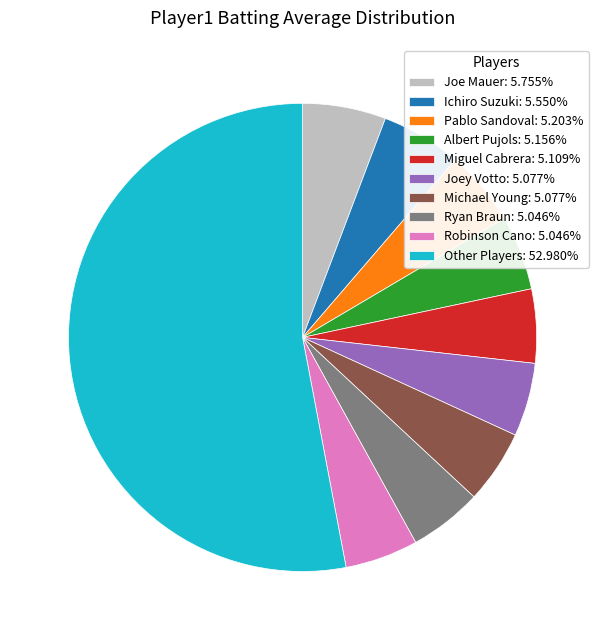

Approximately how many times larger is the value at Pablo Sandoval: 5.203% compared to Joey Votto: 5.077%?

1.0